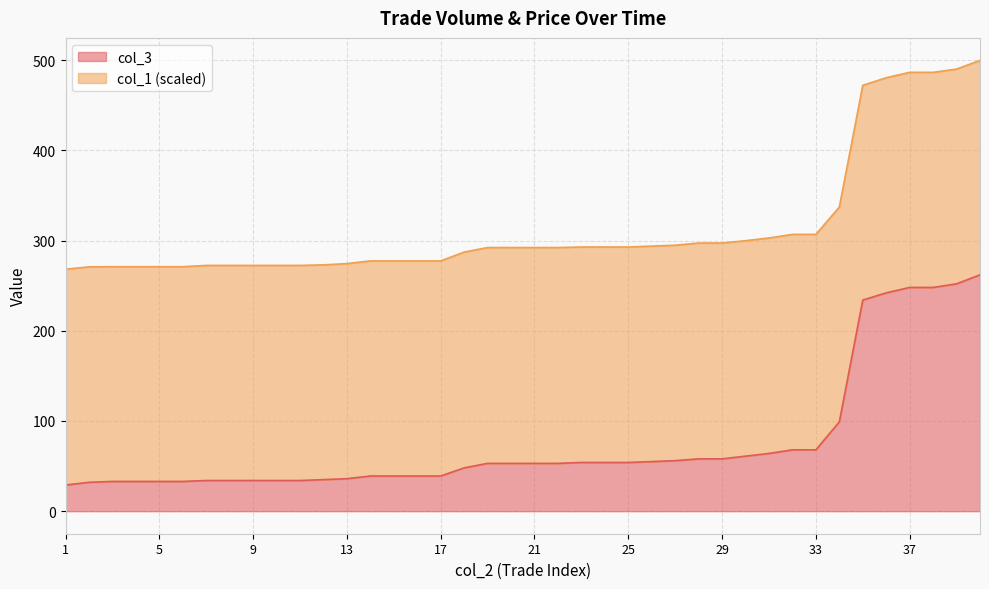

Is it true that the value at 32 is 68?

True